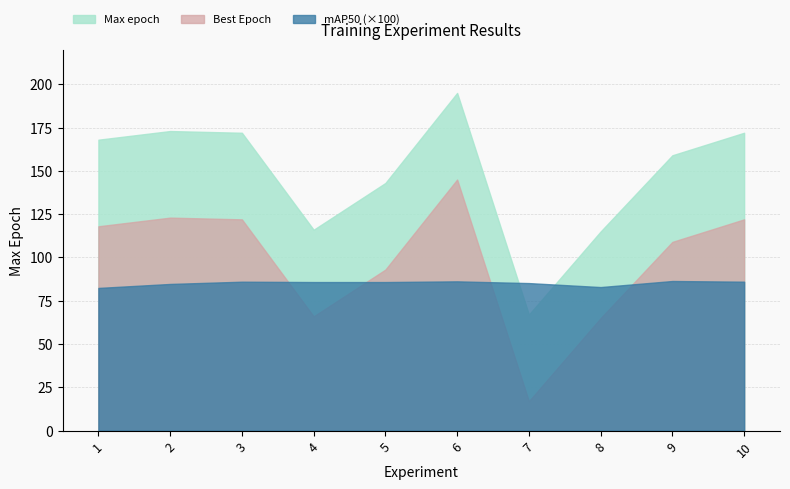

What is the difference between the highest and lowest values at 6?

108.8